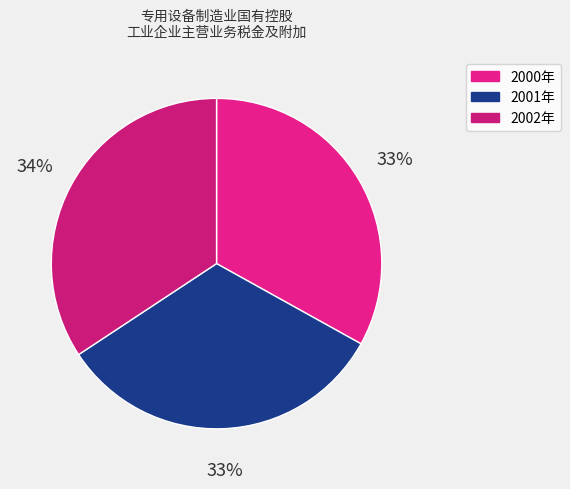

What is the total percentage of 2000年 and 2002年?

67.4%